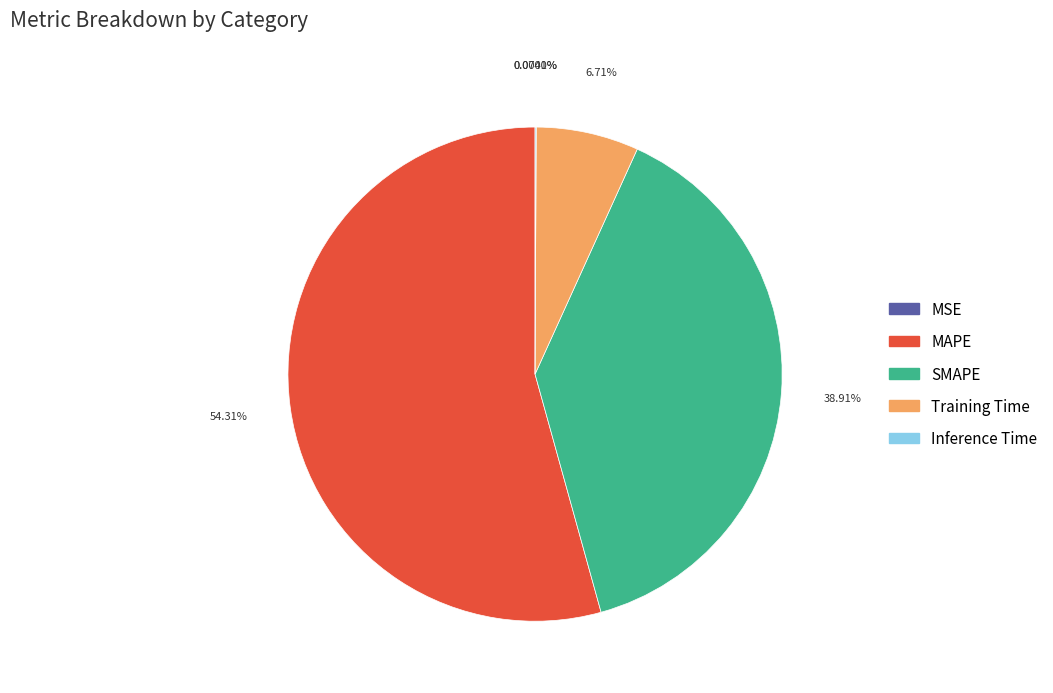

Which has a higher value, SMAPE or MAPE?

MAPE